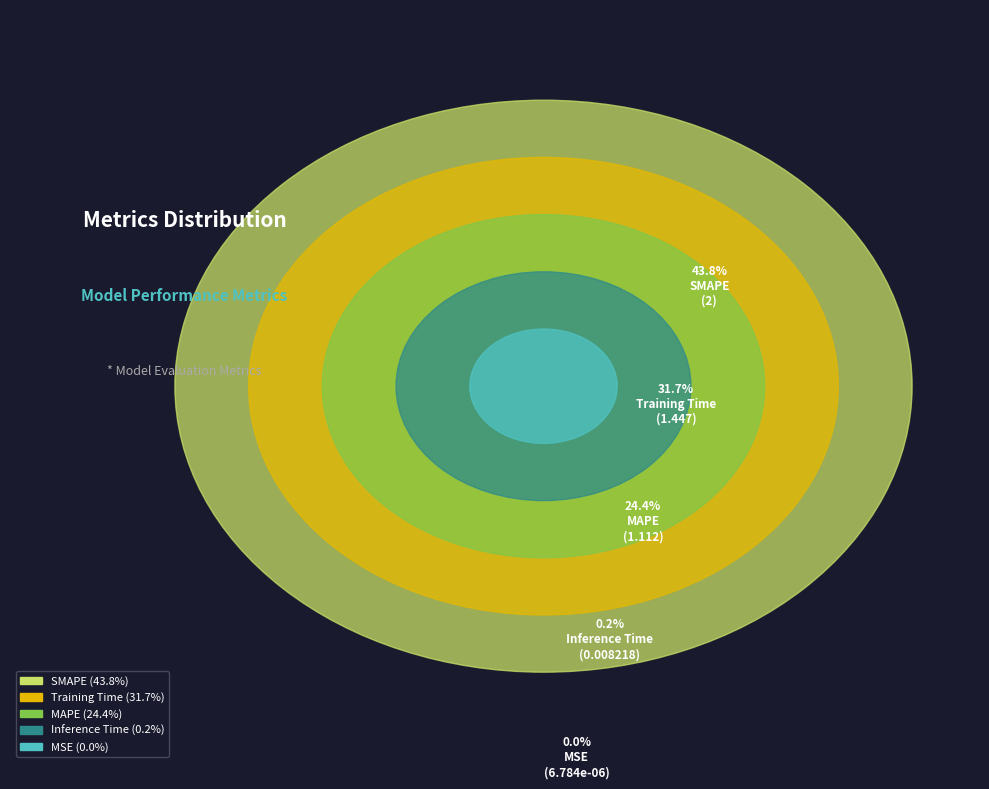

Which has a higher value, Inference Time or Training Time?

Training Time